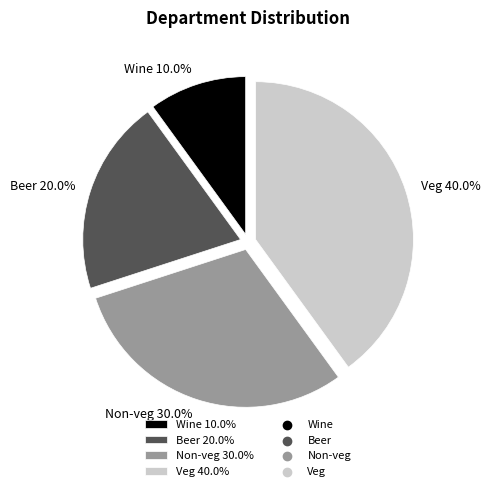

How many slices are in this pie chart?

4